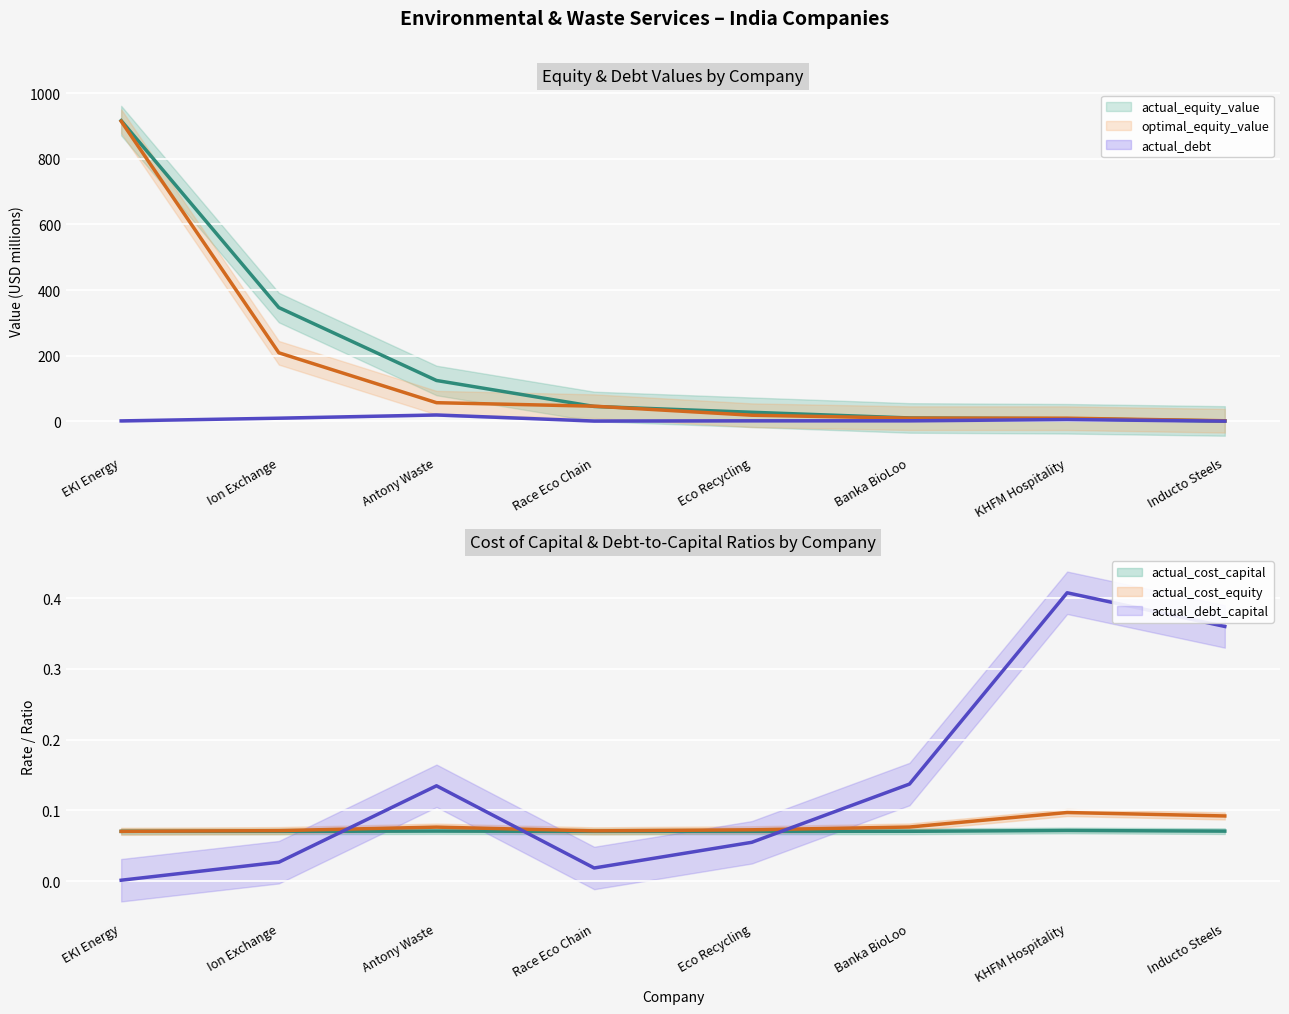

At which label does actual_cost_equity reach its peak?

KHFM Hospitality